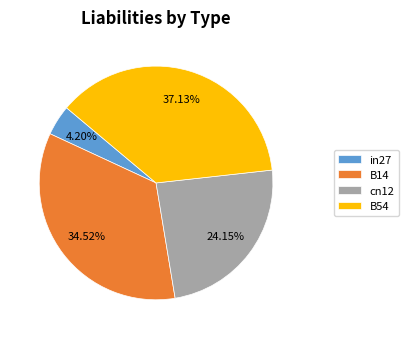

How much of the chart is everything except in27?

95.8%